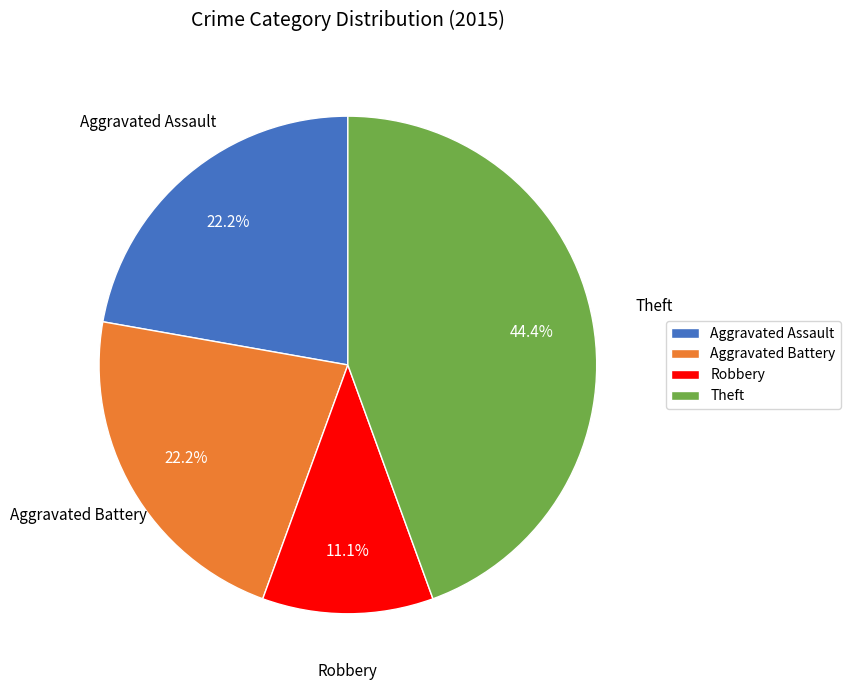

To the nearest percent, what portion does Aggravated Assault represent?

22%